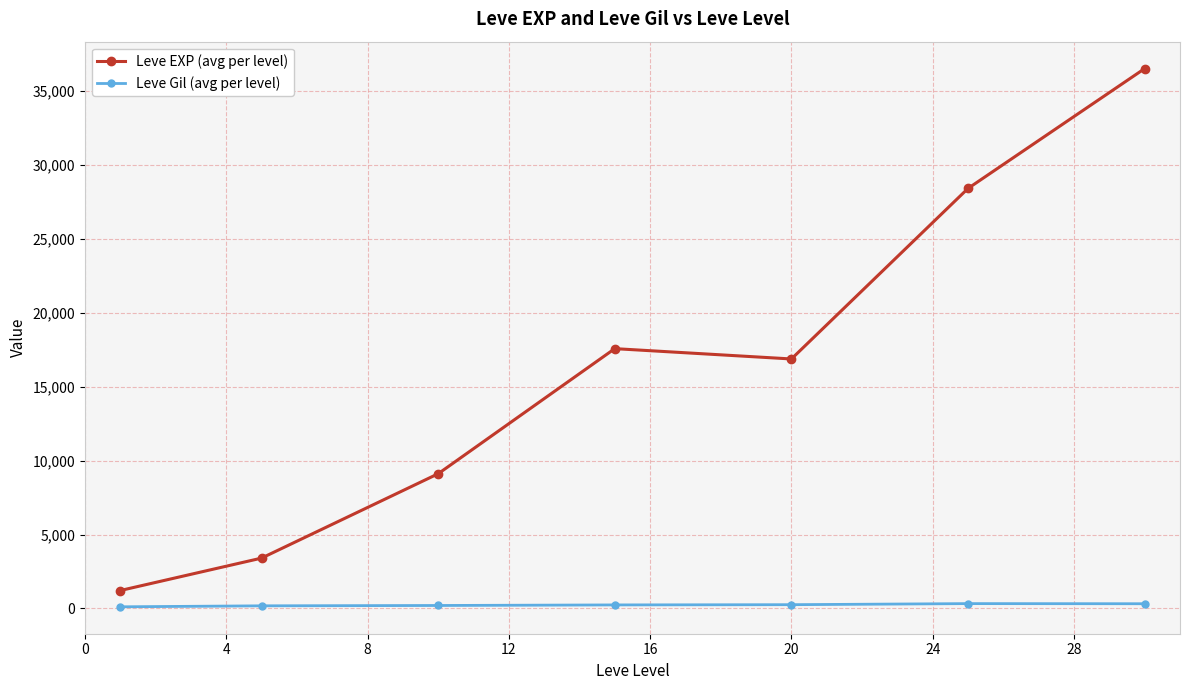

Which series has the largest range (max minus min)?

Leve EXP (avg per level)